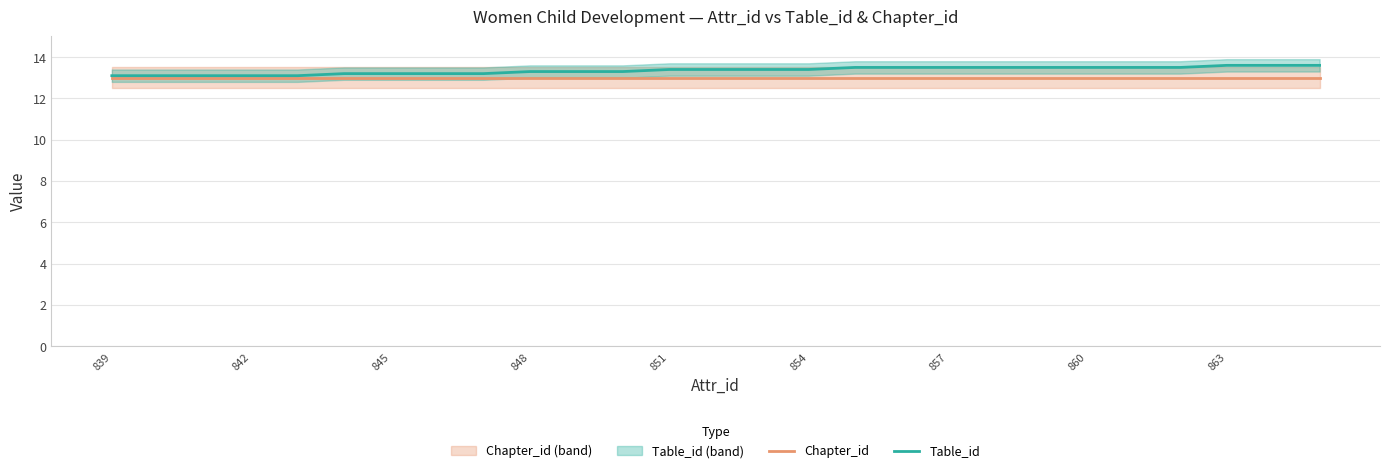

The value of Chapter_id at 839 is 13.0. True or false?

True